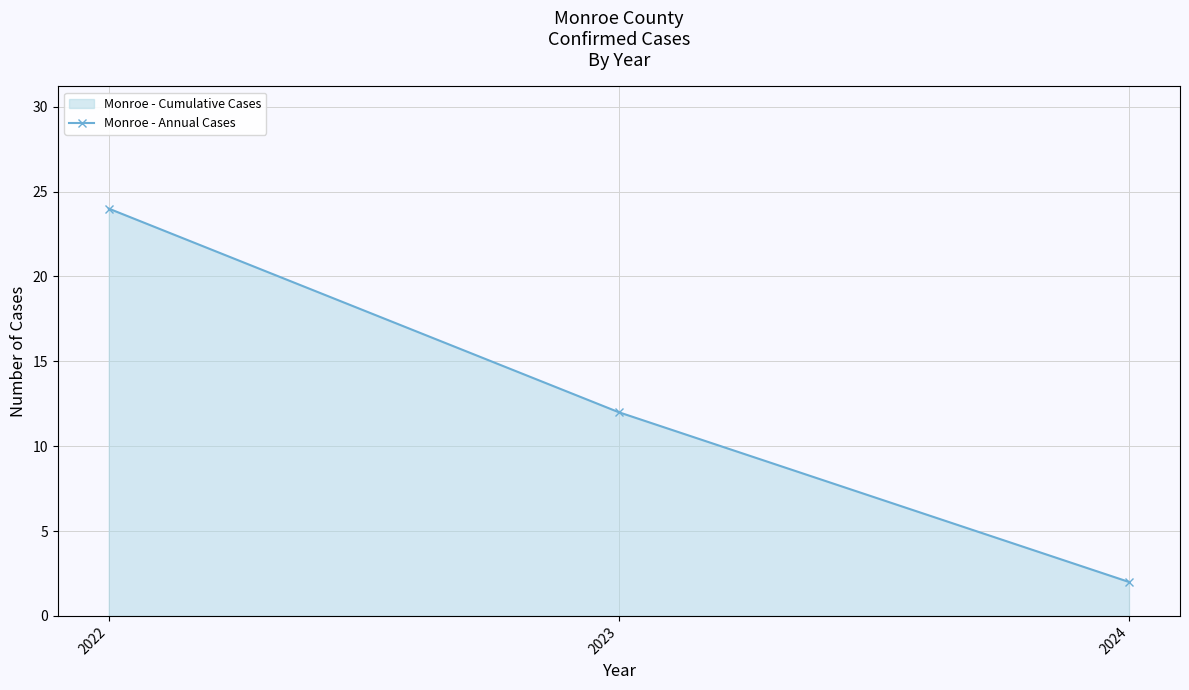

What is the sum of all values?

38